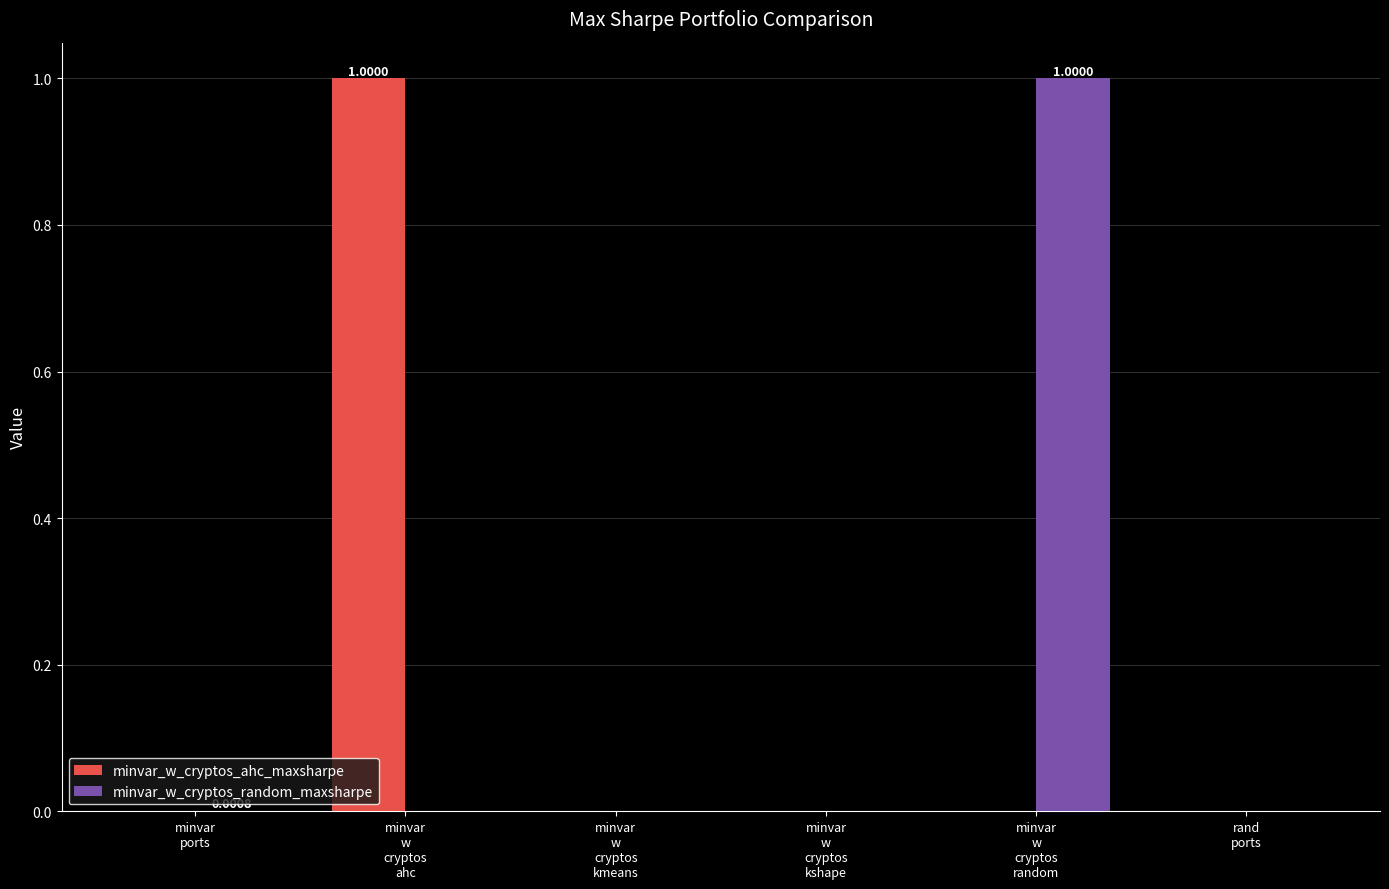

How many categories are shown in the chart?

6